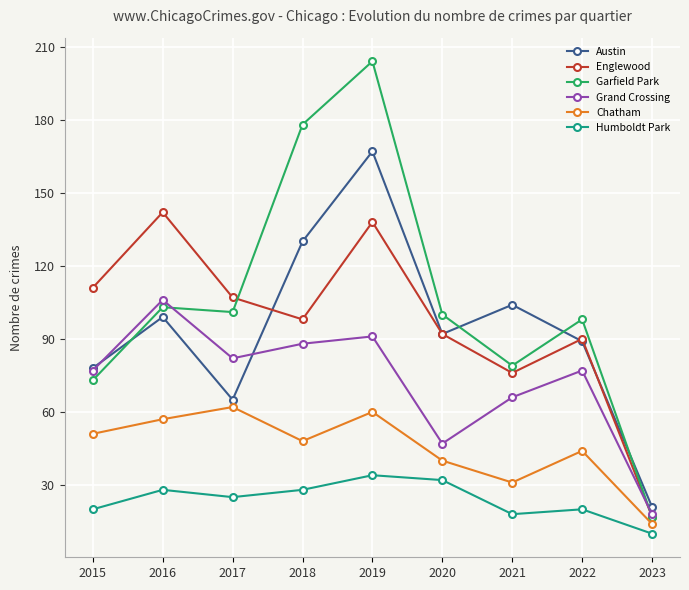

How many categories are shown in the chart?

9